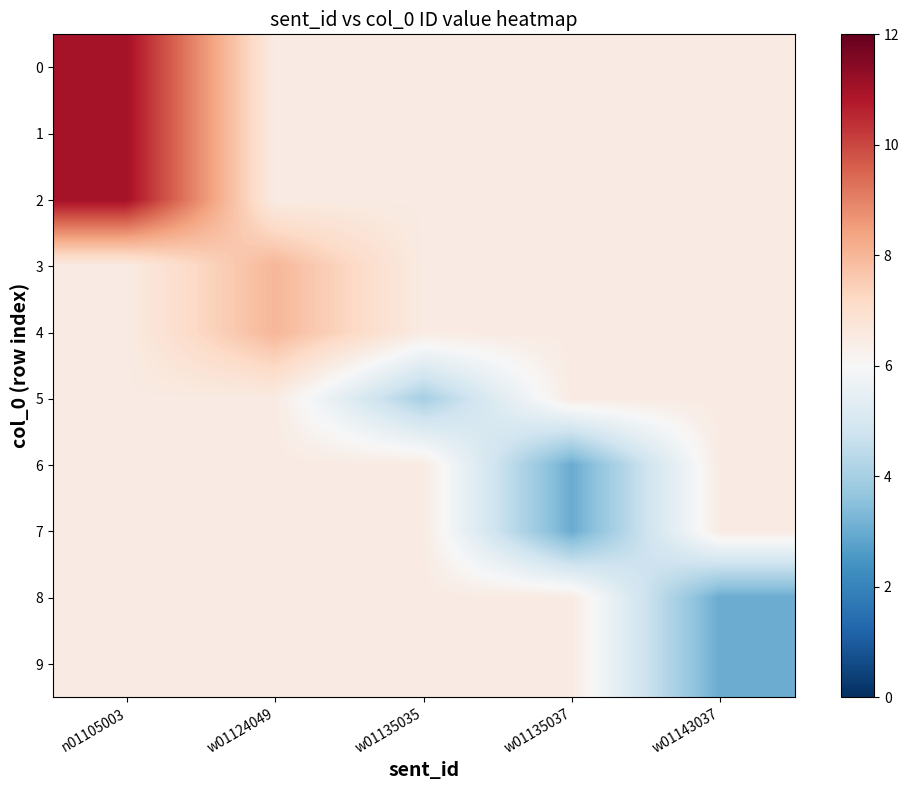

What is the total value across all series at w01135037?

58.0